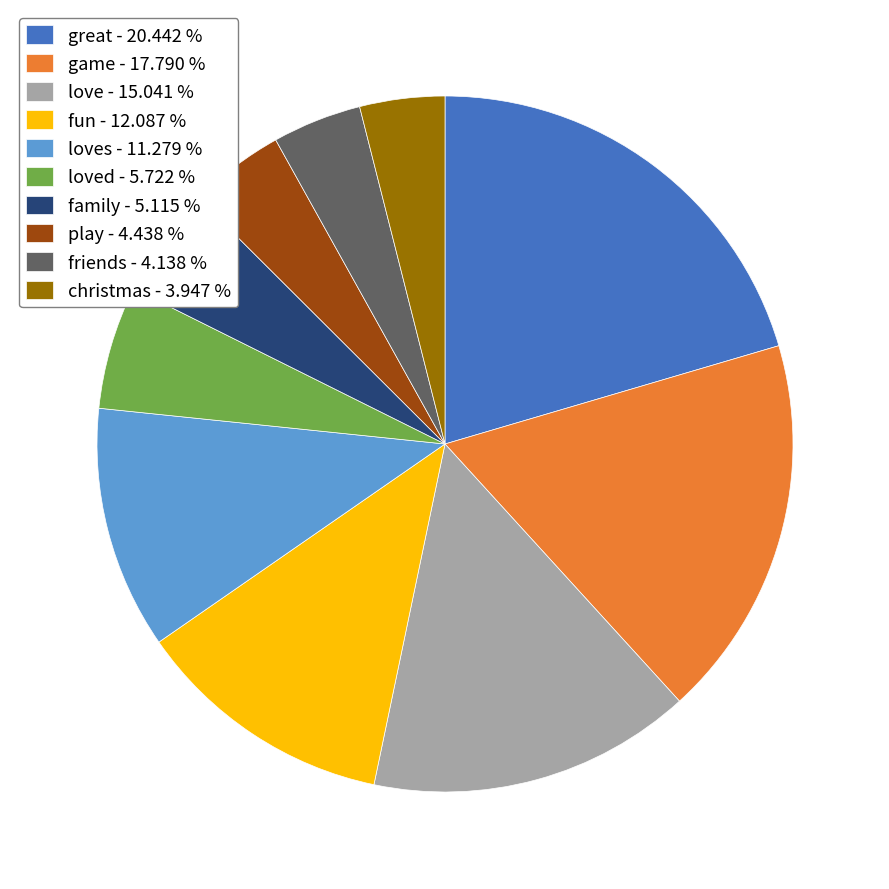

How many segments does this pie chart have?

10